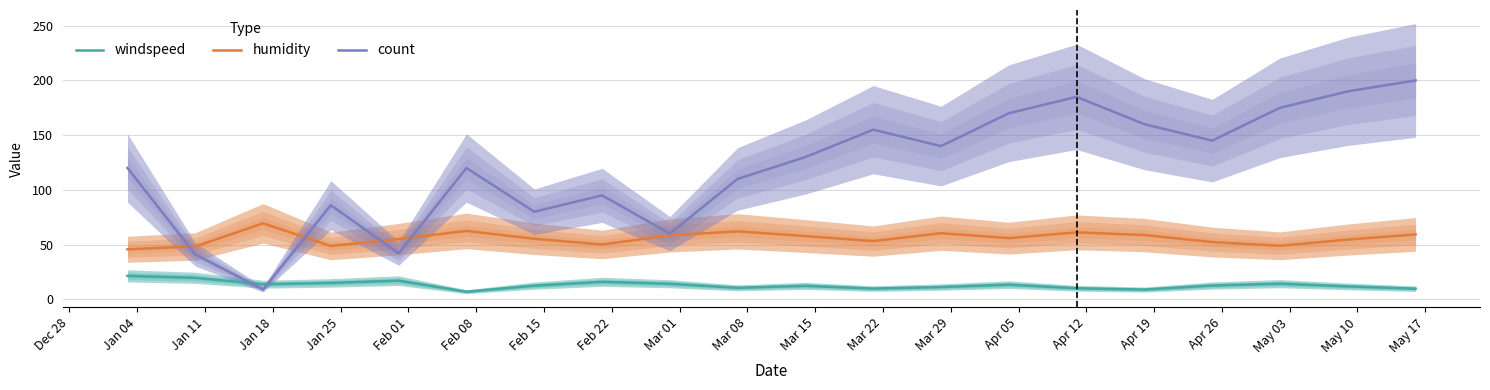

True or false: humidity and windspeed intersect in this chart.

False